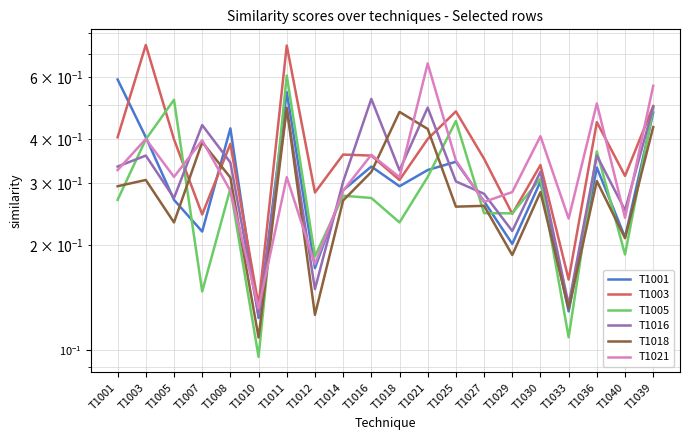

What position from the right is T1014?

12